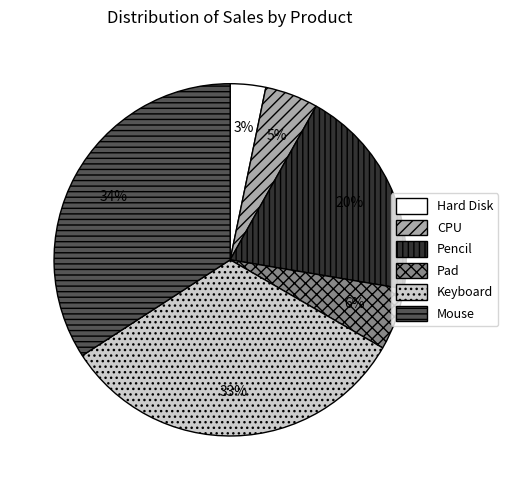

Which category has the smallest portion of the pie?

Hard Disk